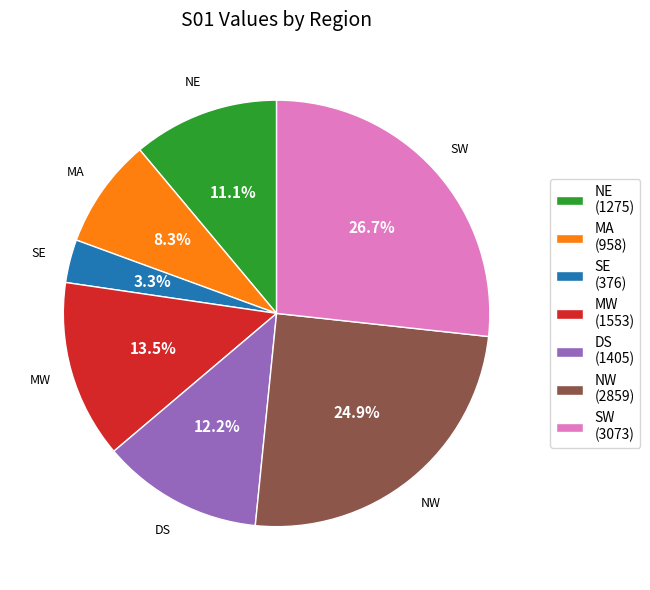

To the nearest percent, what is the difference between the NW and MA slice percentages?

17%